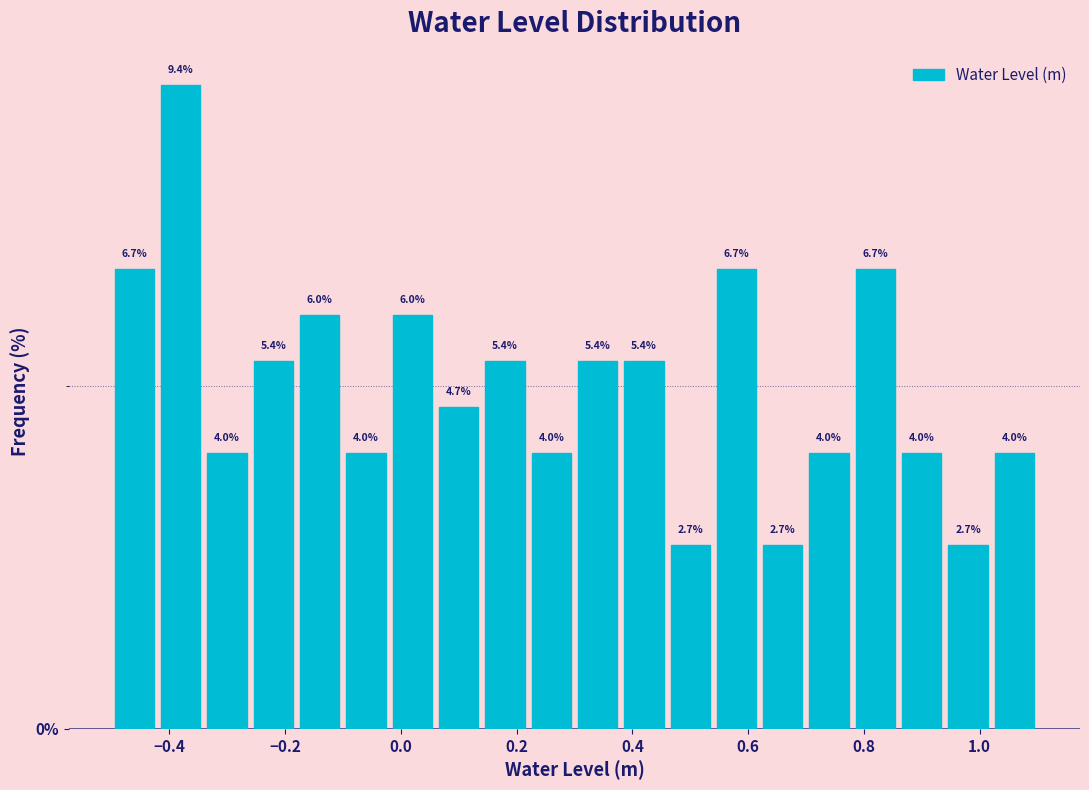

What is the height of the bar covering -0.26 to -0.18 on the x-axis?

5.4